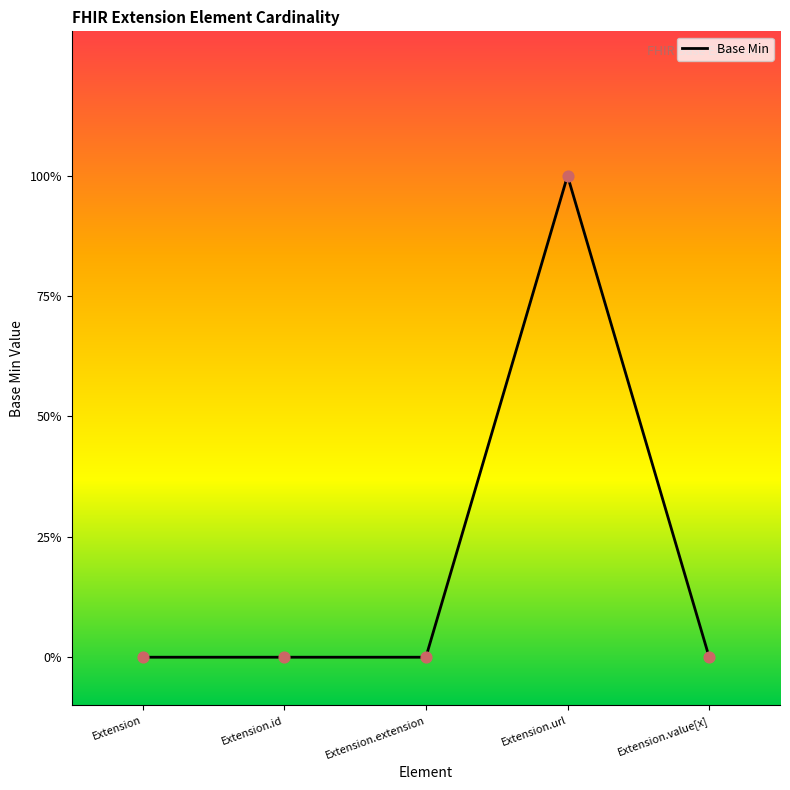

What is the change in value from Extension.extension to Extension.url?

+1